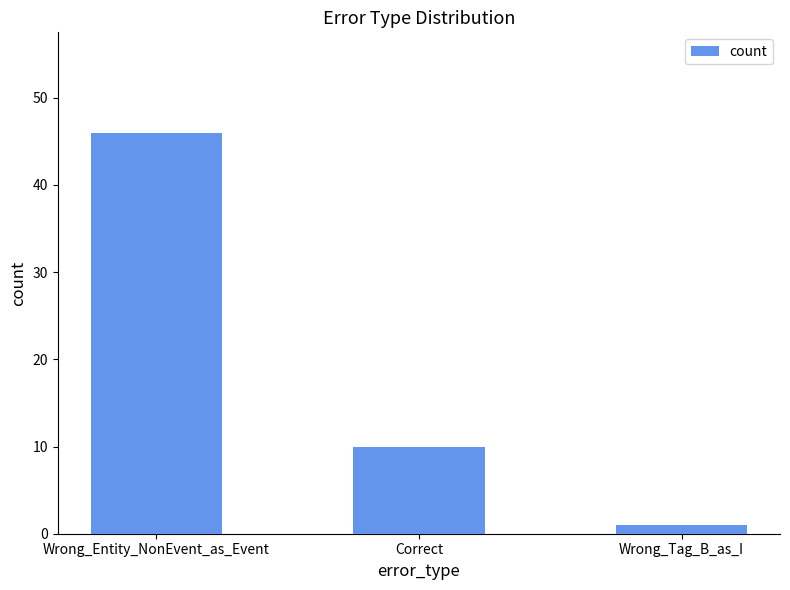

Is it true that the value at Correct is 6?

False